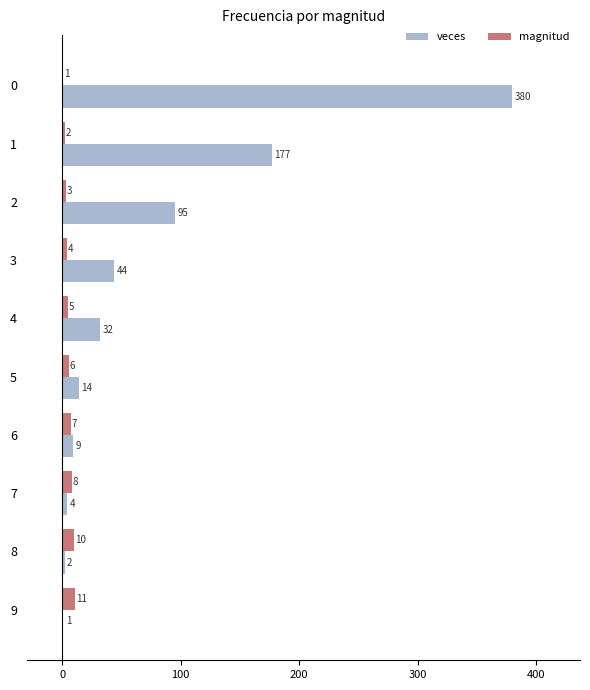

Which category has the highest value in the magnitud series?

9